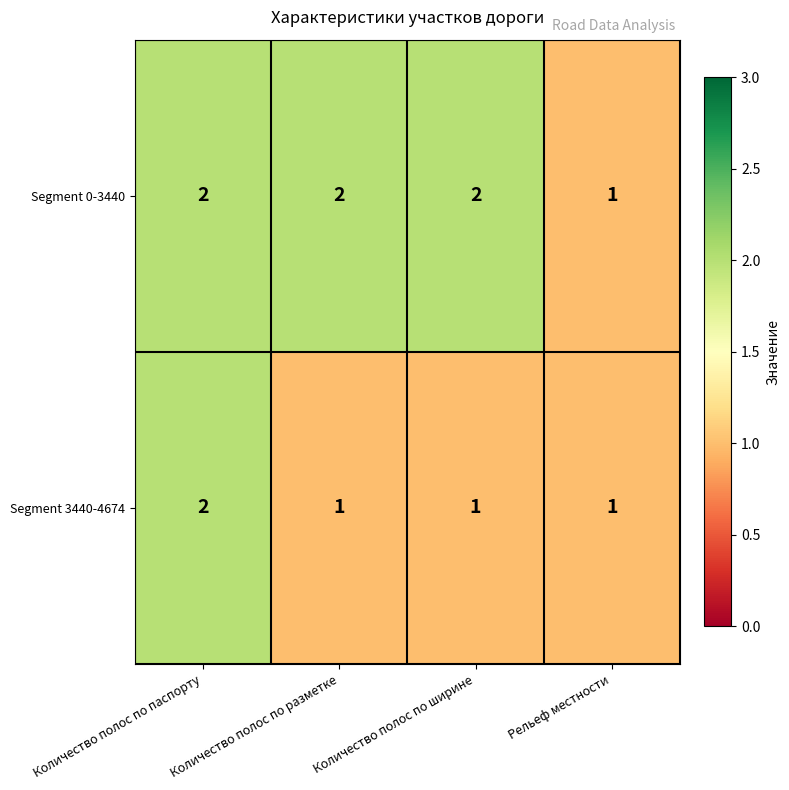

Between Количество полос по разметке and Рельеф местности, which series saw the biggest shift?

Segment 0-3440